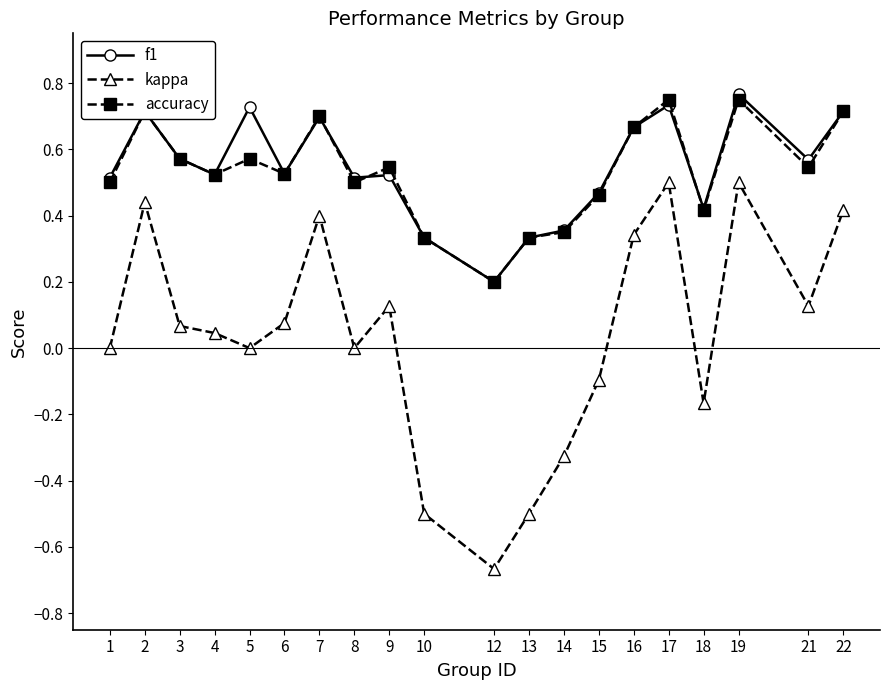

True or false: kappa and f1 intersect in this chart.

False